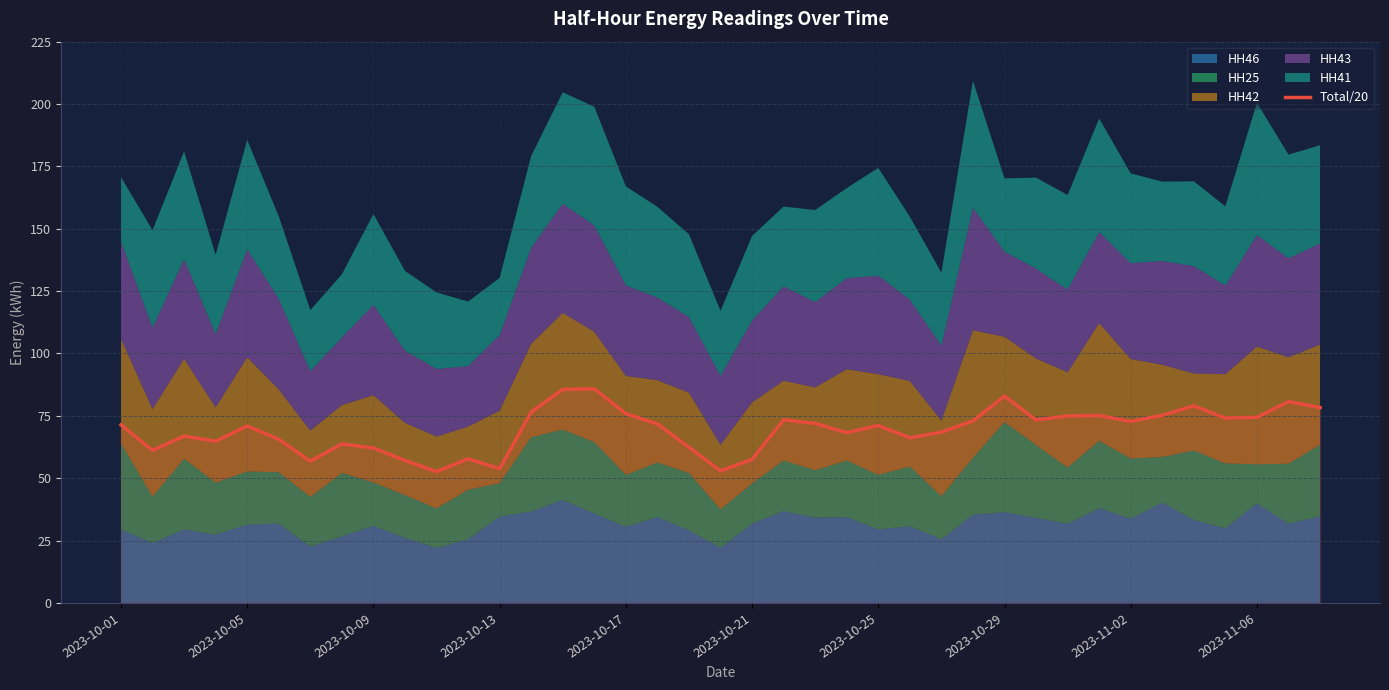

Is it true that Total/20 equals 120.9 at 2023-10-17?

False